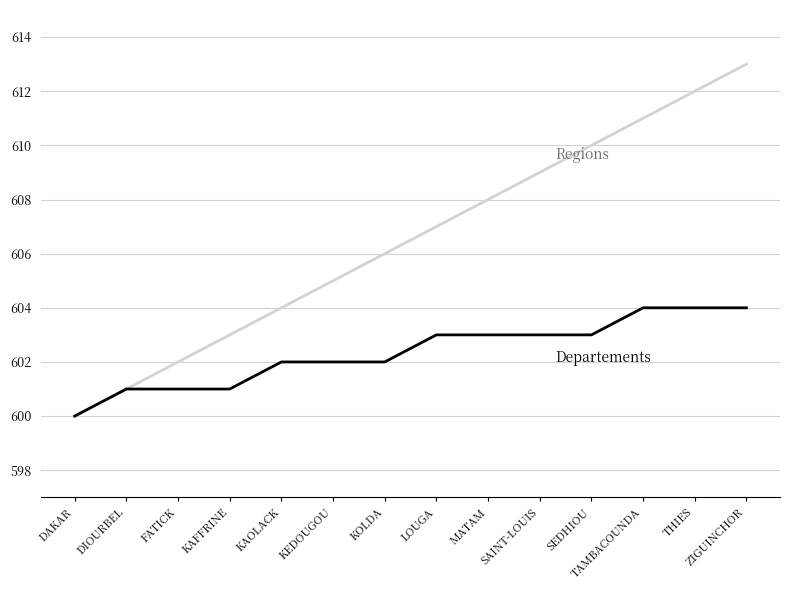

At which category is the sum across all series the highest?

ZIGUINCHOR